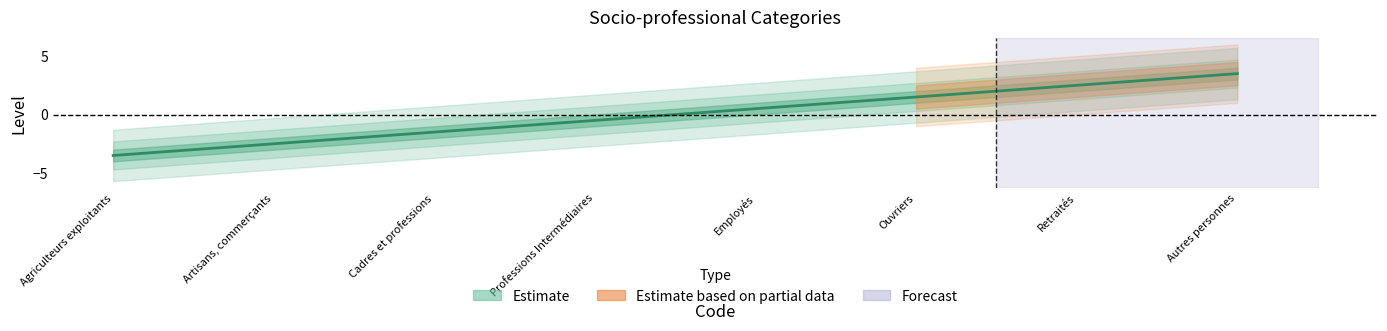

How many values exceed 0?

4